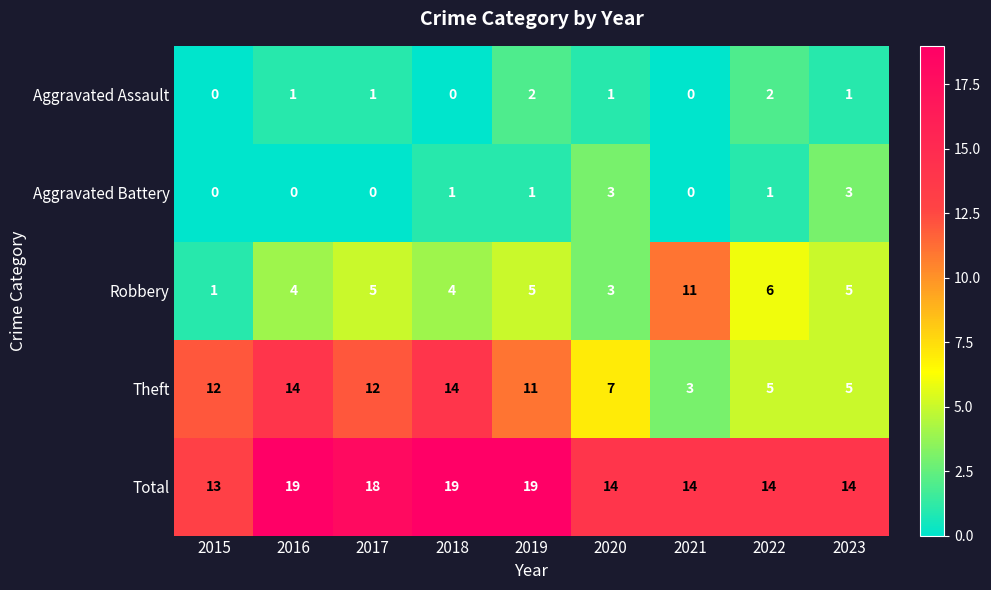

At which label is Theft closest to 8?

2020